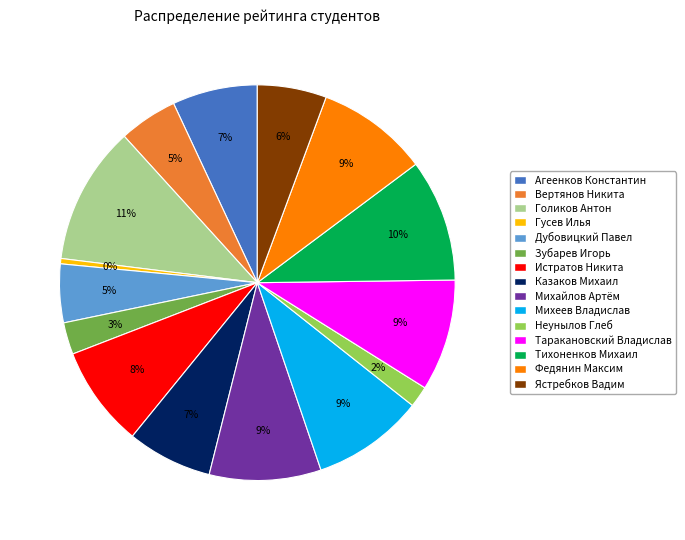

To the nearest percent, what is the average slice percentage?

7%